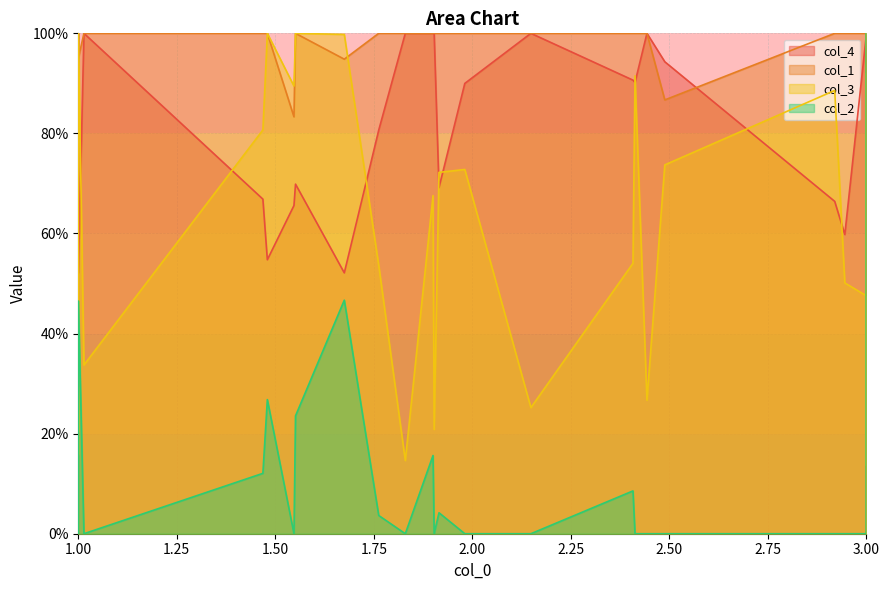

How many lines are shown in the chart?

4